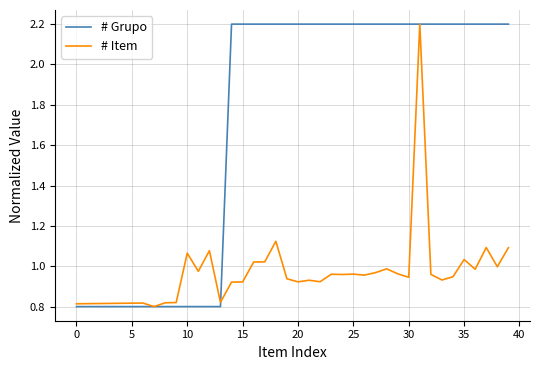

List the series in order of their overall mean, lowest first.

# Item, # Grupo